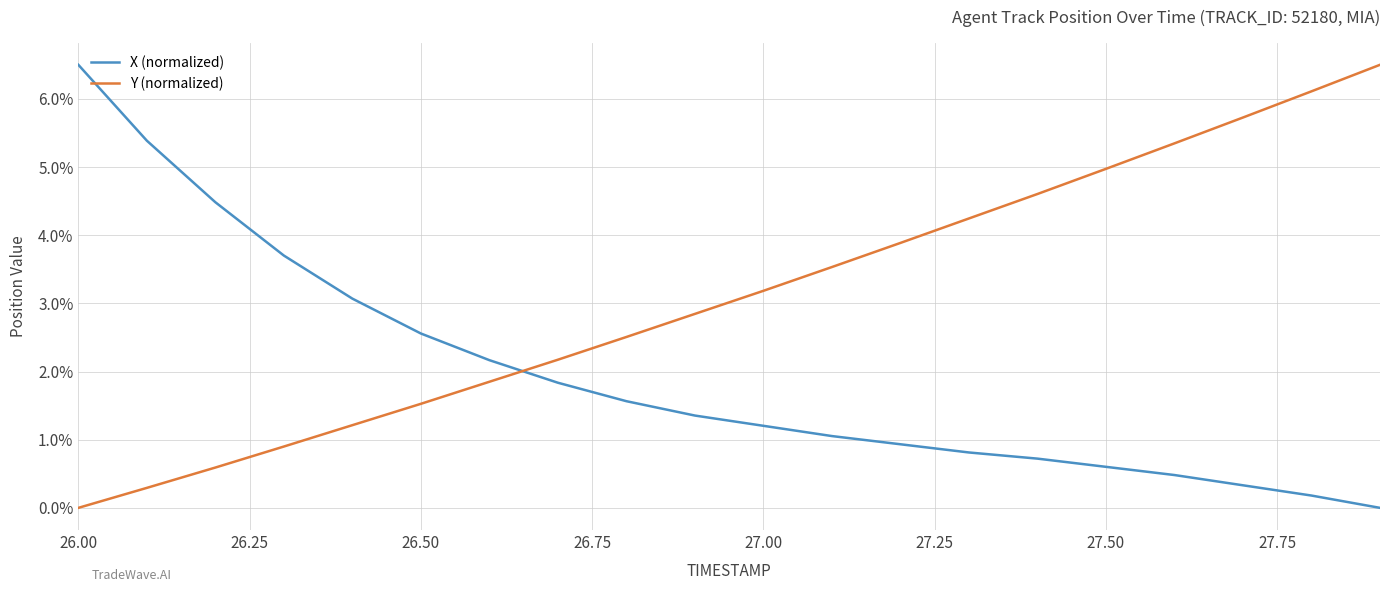

Which series has the largest total across all categories?

Y (normalized)